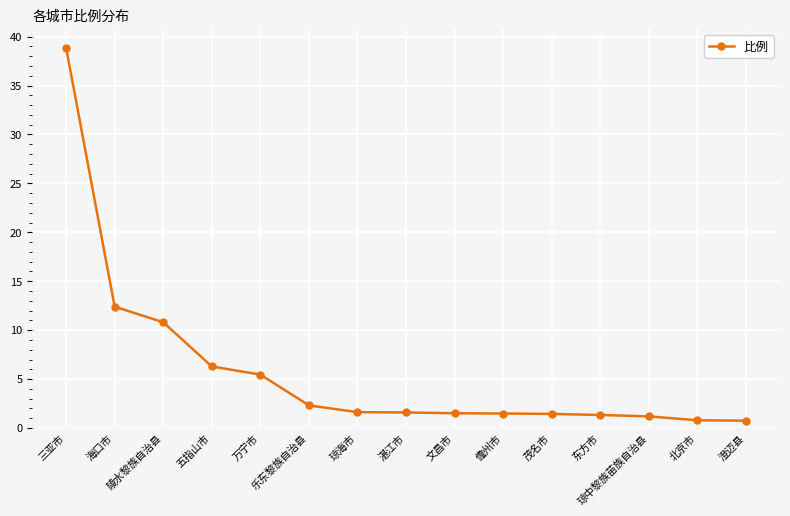

Read the value at 北京市.

0.8